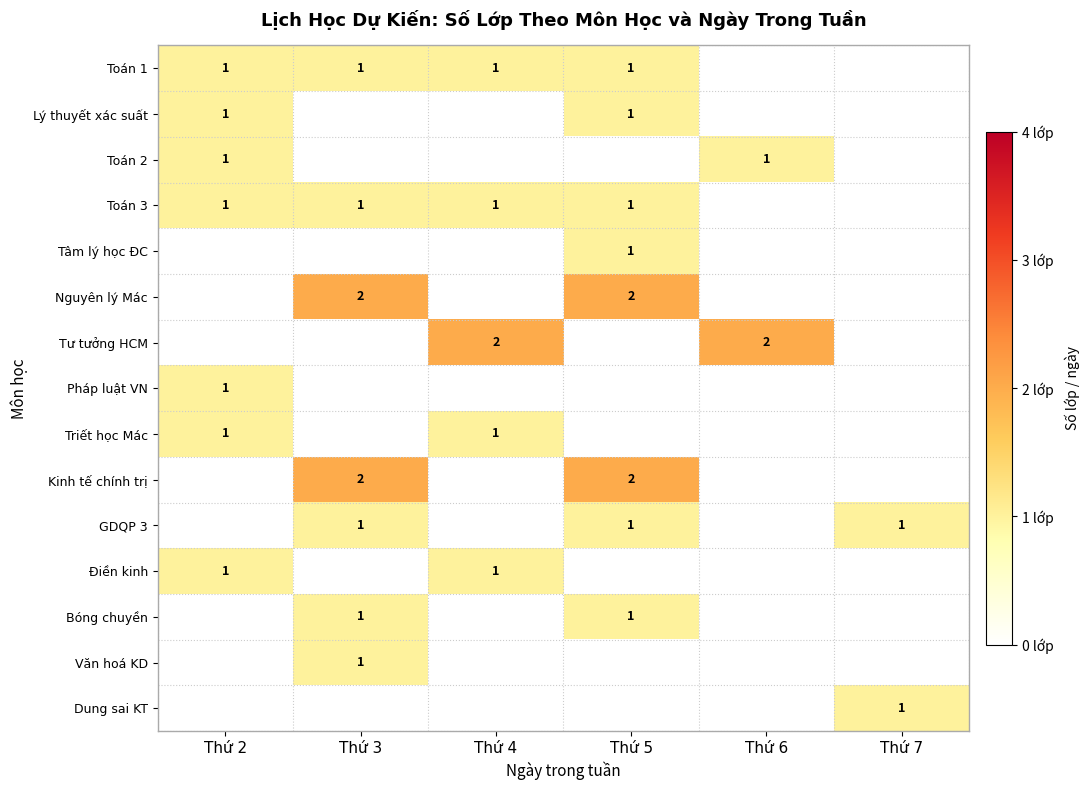

The value of Tâm lý học ĐC at Thứ 5 is 1. True or false?

True